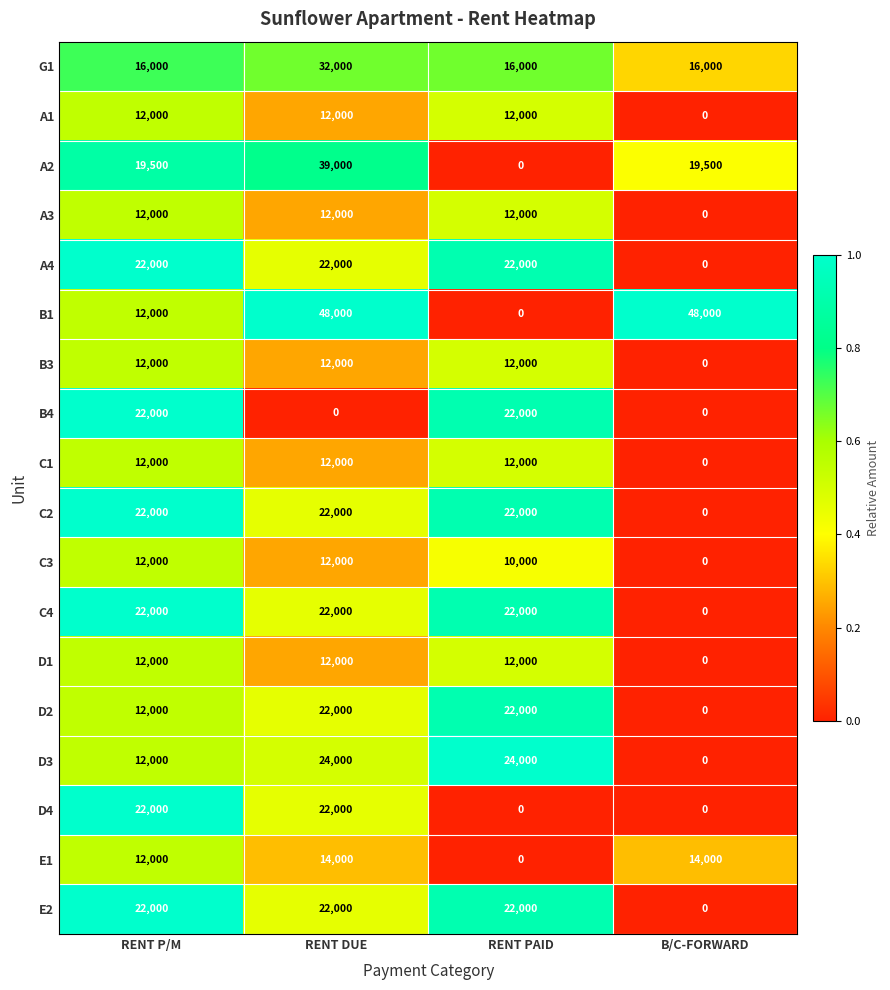

The D4 series shows 0 at RENT PAID. True or false?

True